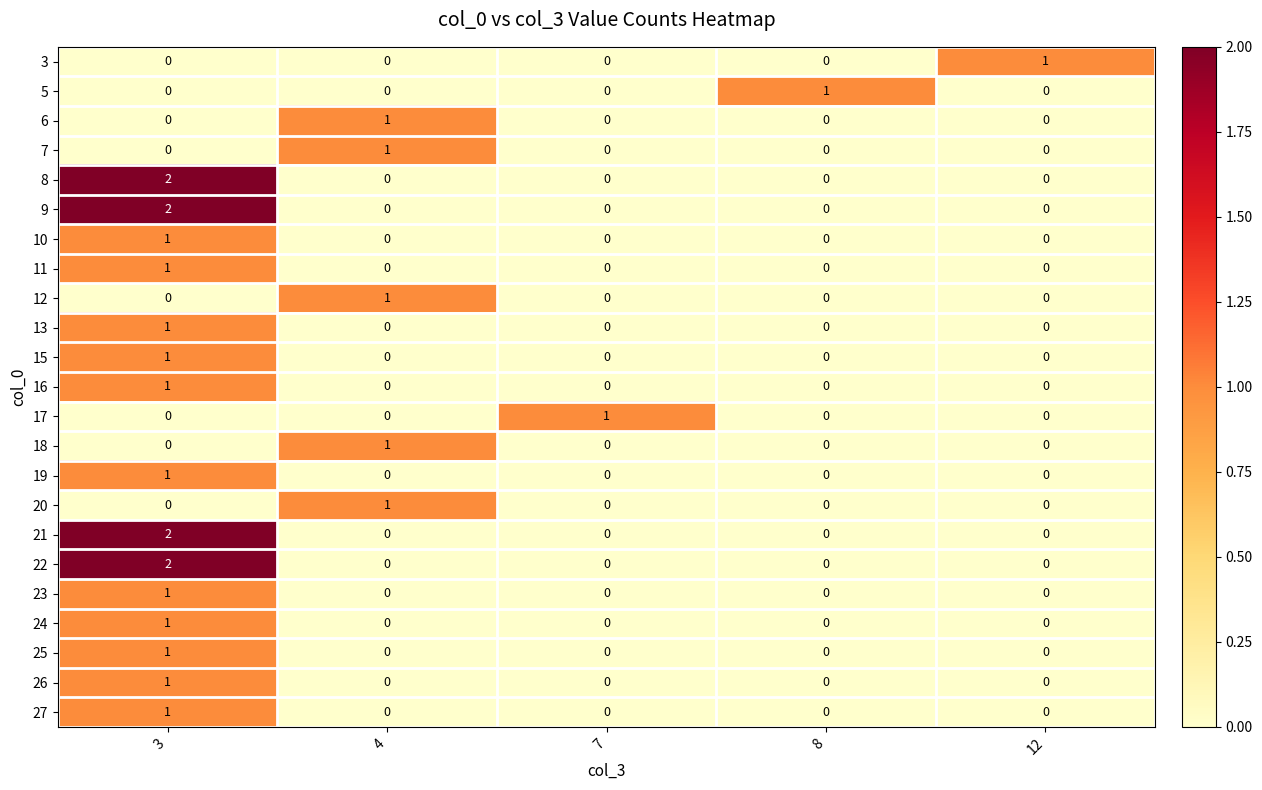

How many 16 values are between 0 and 1?

5